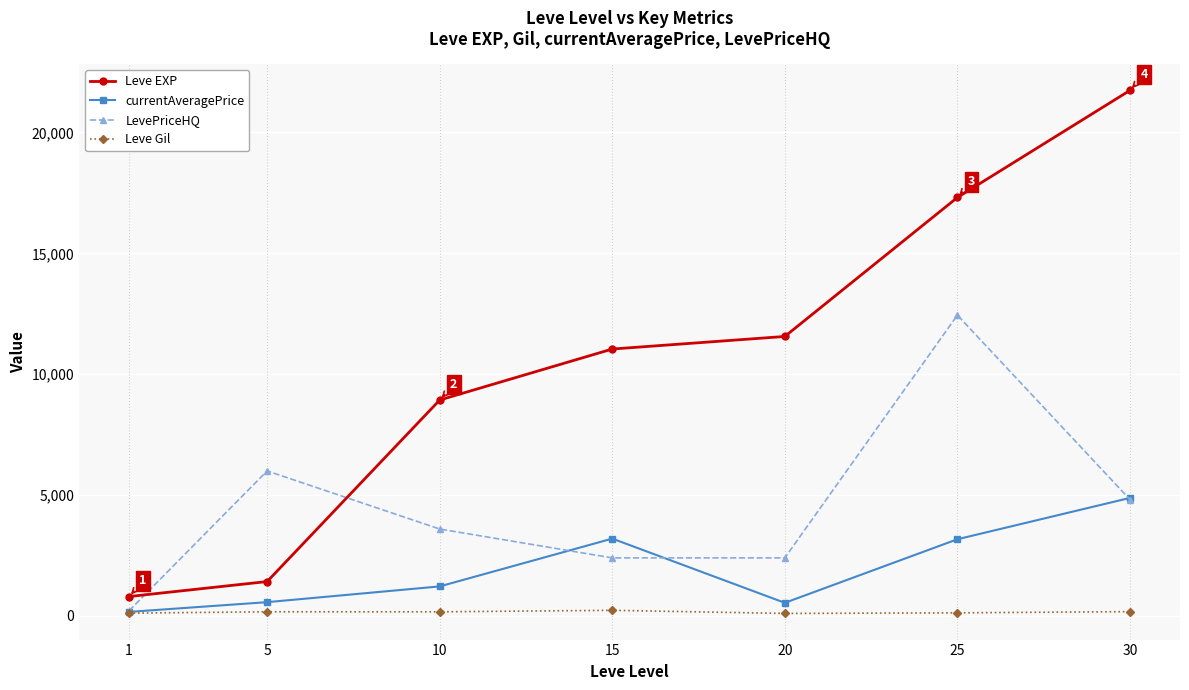

The value of currentAveragePrice at 30 is 1899.9. True or false?

False